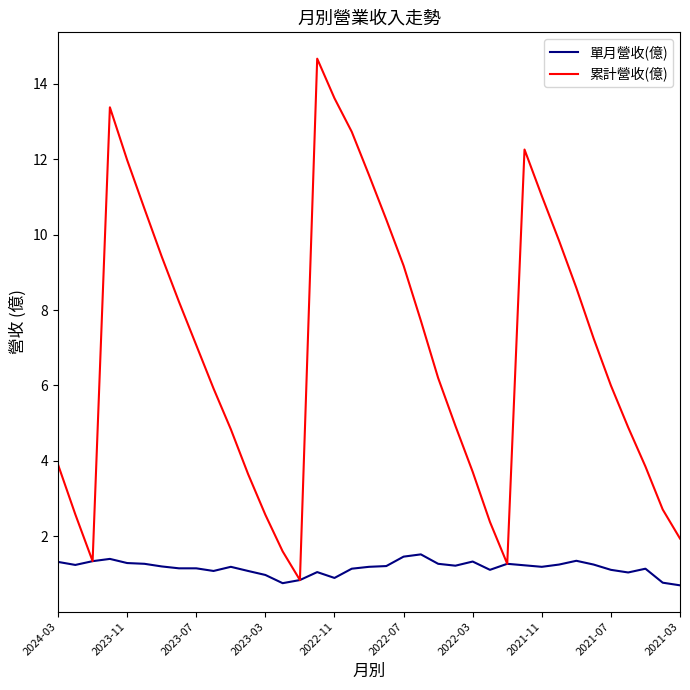

What are all the series names shown in the legend?

單月營收(億), 累計營收(億)